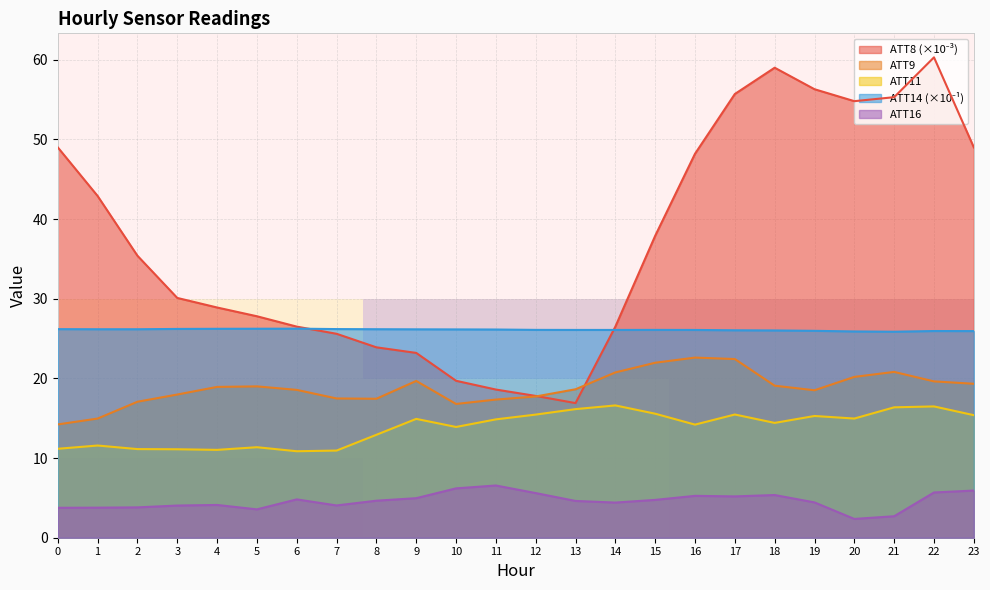

The ATT16 series shows 4.4 at 19. True or false?

True